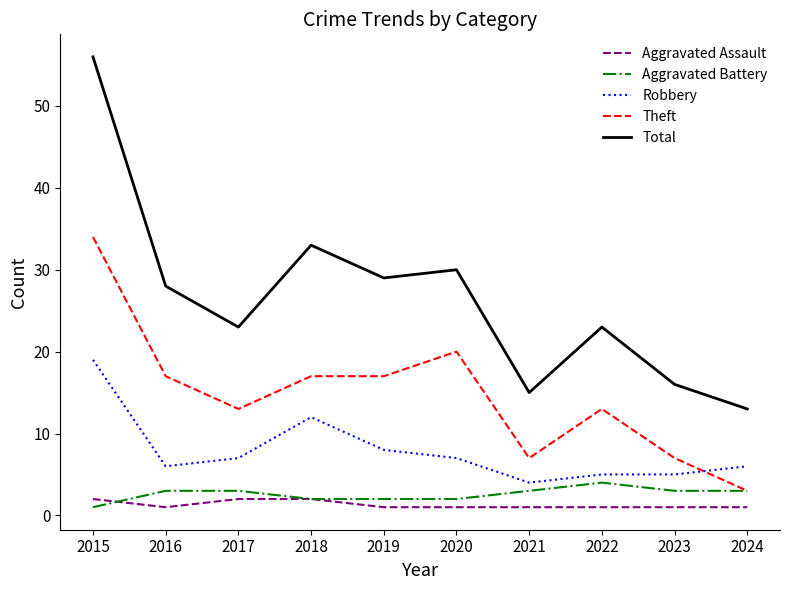

List the series in order of their peak value, highest first.

Total, Theft, Robbery, Aggravated Battery, Aggravated Assault